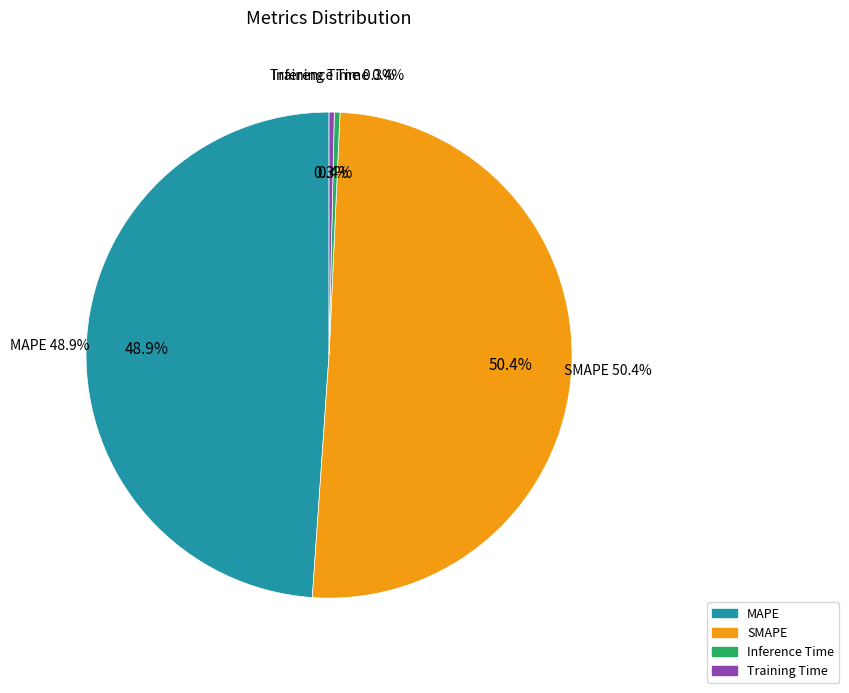

Which category accounts for the majority?

SMAPE